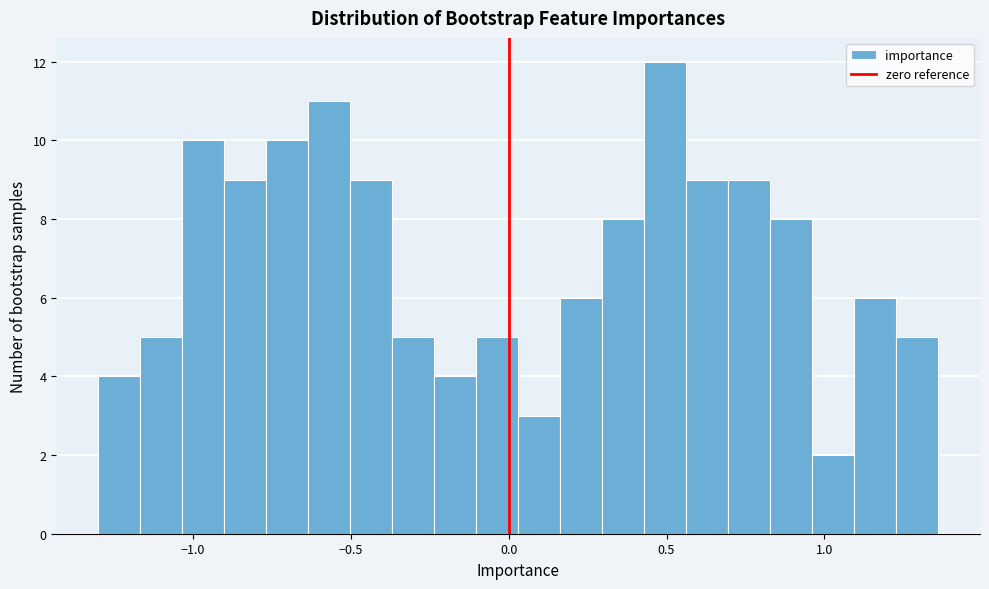

Around what value on the x-axis is the tallest bar? Give the approximate position of its centre, as read against the axis.

0.50